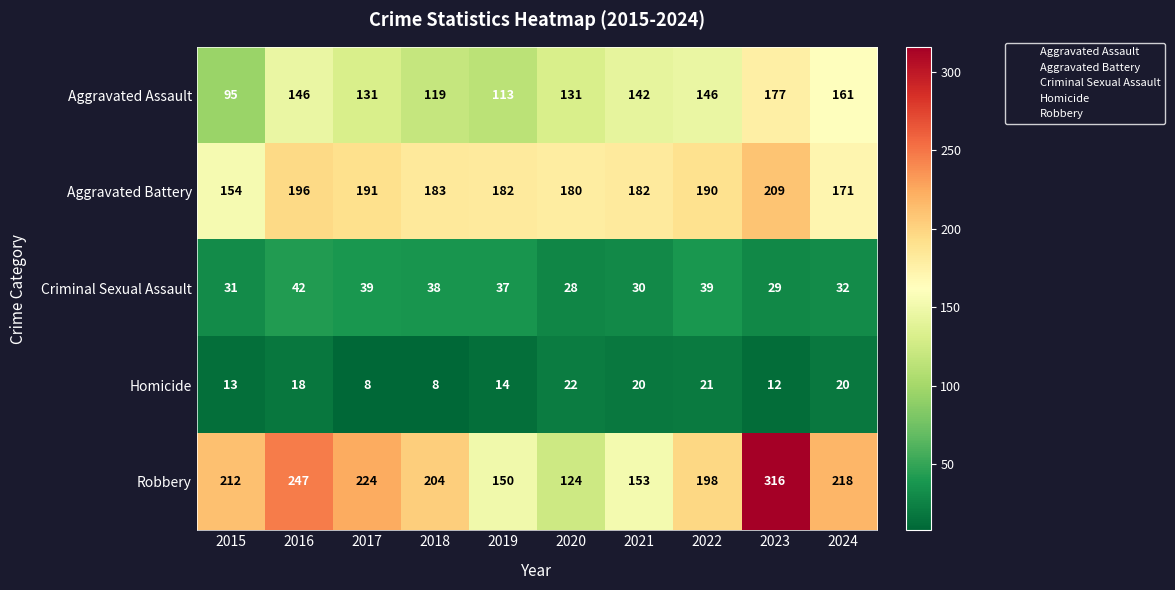

What is the sum of the Criminal Sexual Assault values at 2016 and 2019?

79